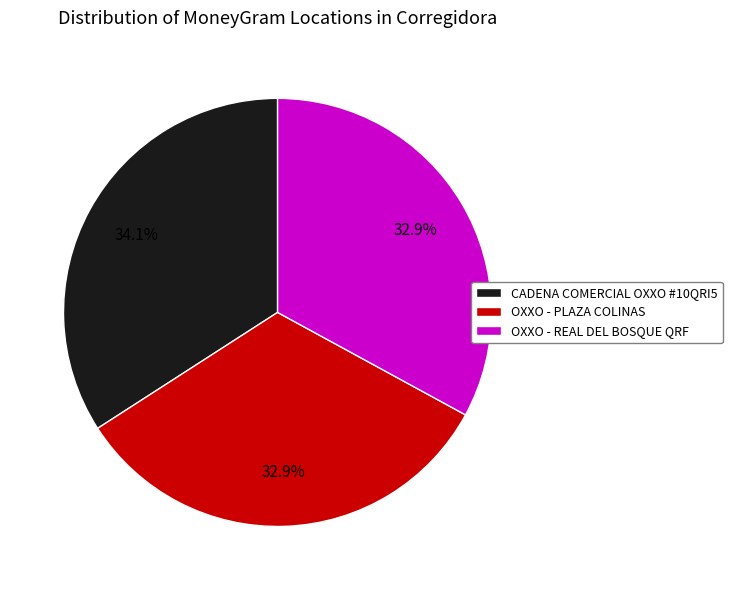

Does OXXO - PLAZA COLINAS represent more than half of the total?

No